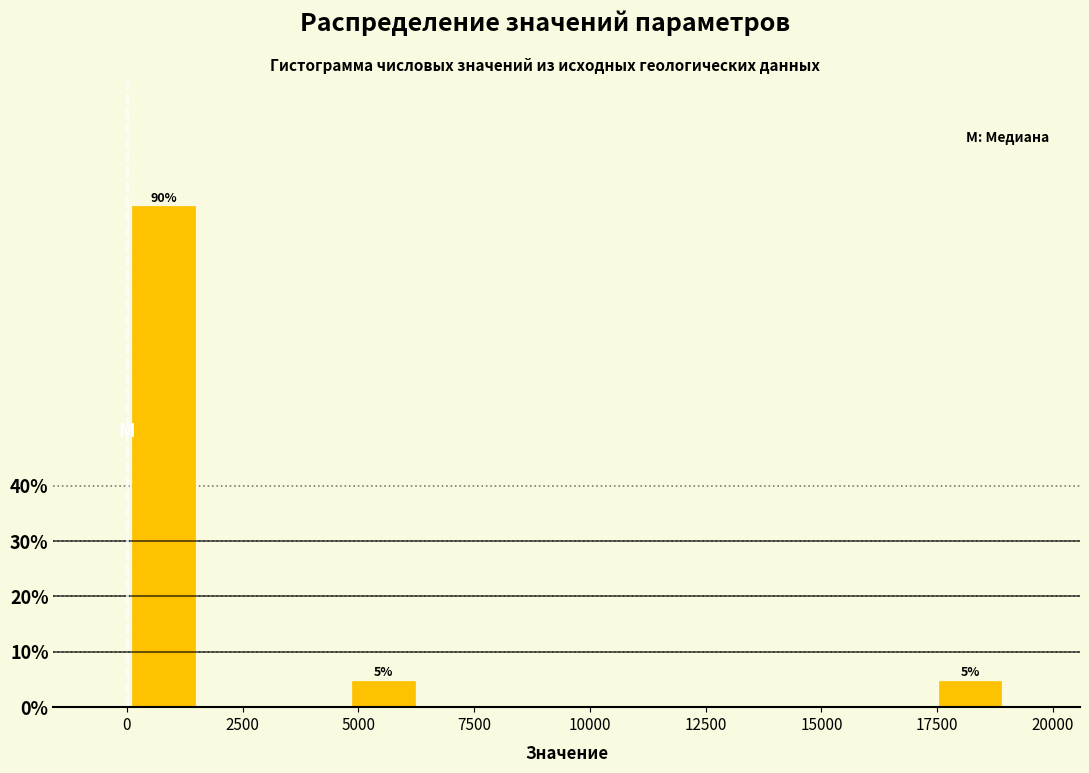

Around what value on the x-axis is the tallest bar? Give the approximate position of its centre, as read against the axis.

1000